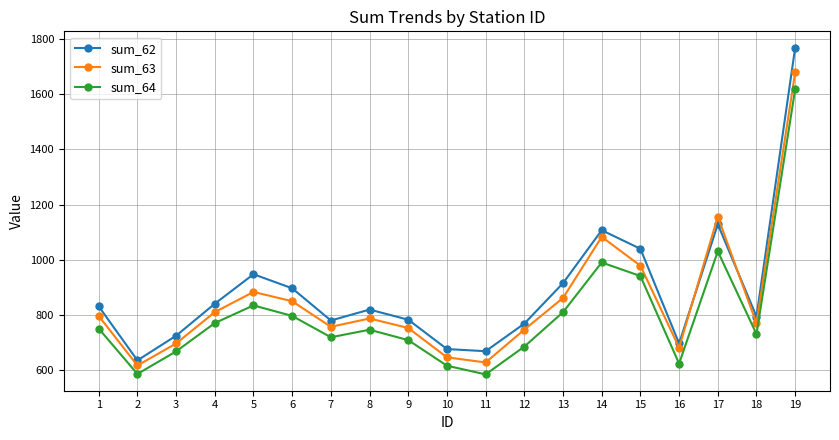

What is the difference between the maximum and second lowest values in the sum_63 series?

1049.7